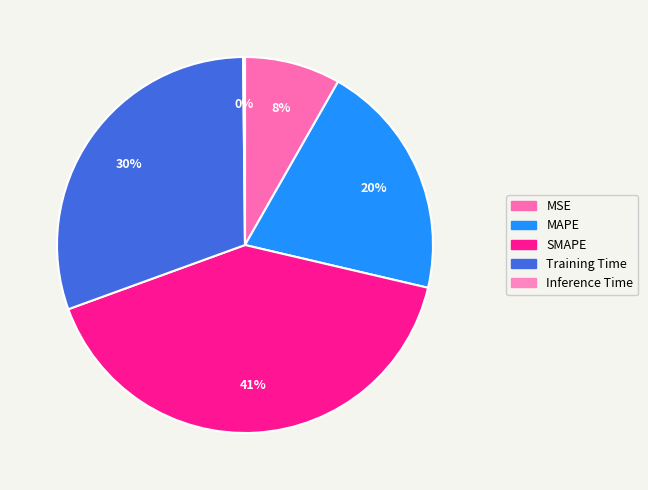

To the nearest percent, what is the combined percentage of MAPE and Inference Time?

21%